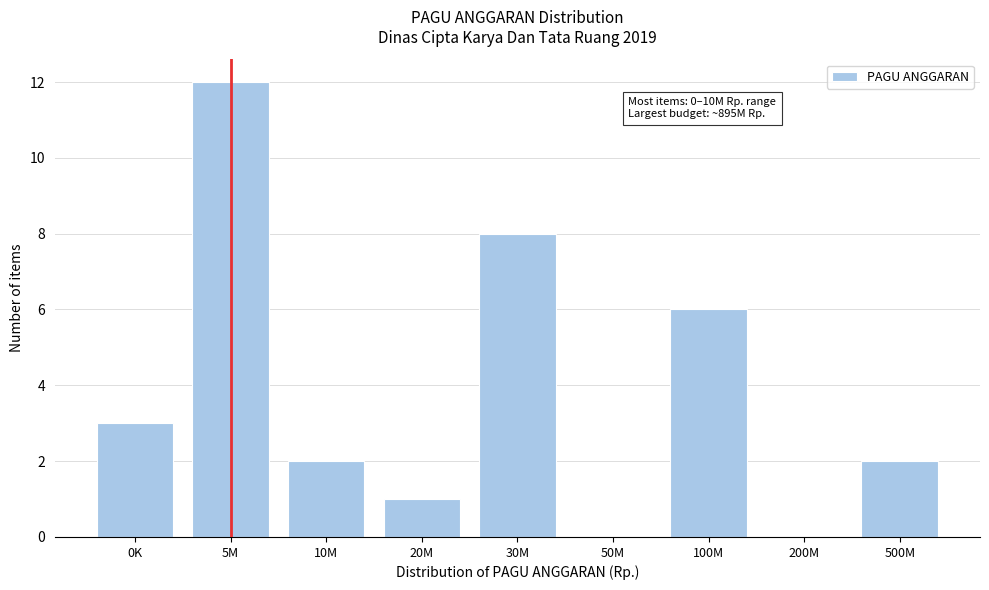

Reading left to right, extract all data points from this chart.

0K=3	5M=12	10M=2	20M=1	30M=8	50M=0	100M=6	200M=0	500M=2